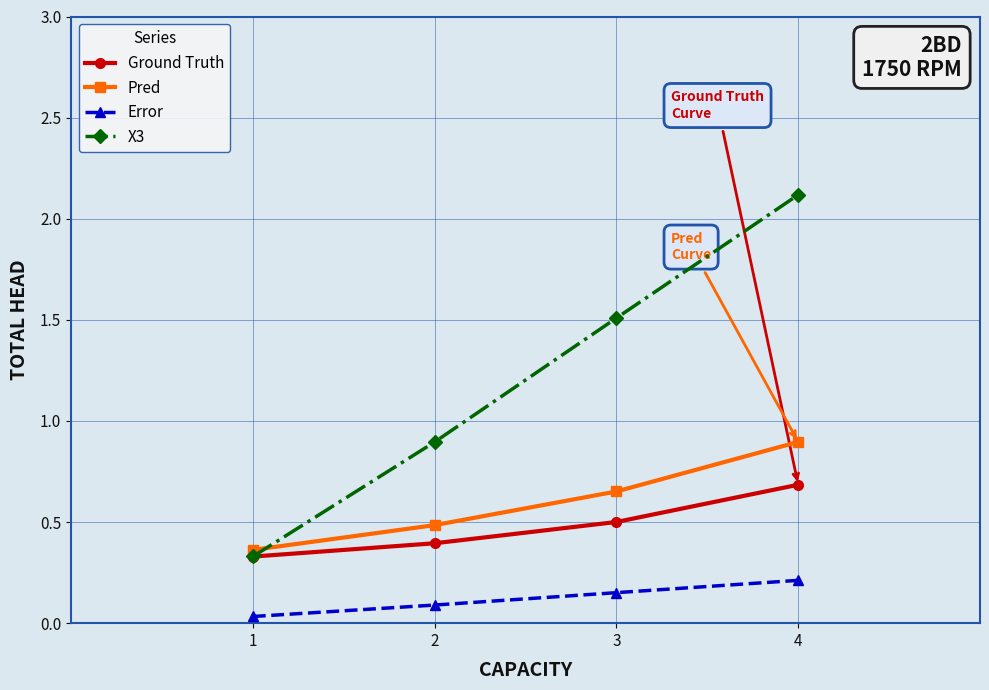

What is the average value of the Pred series?

0.6